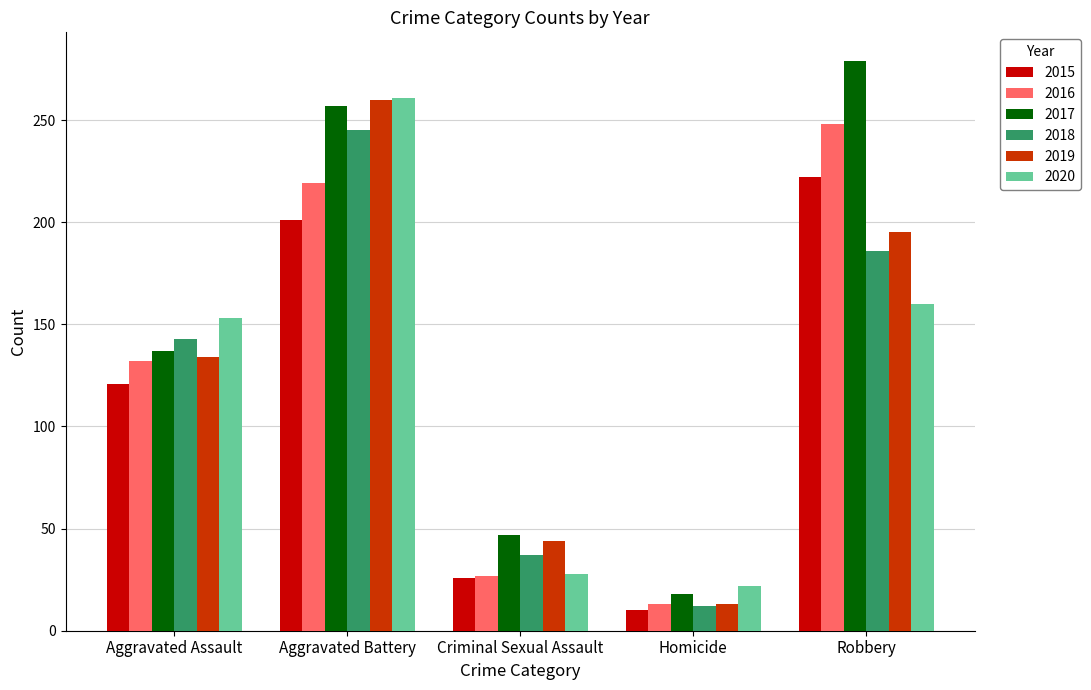

Between Aggravated Battery and Homicide, which series saw the biggest shift?

2019